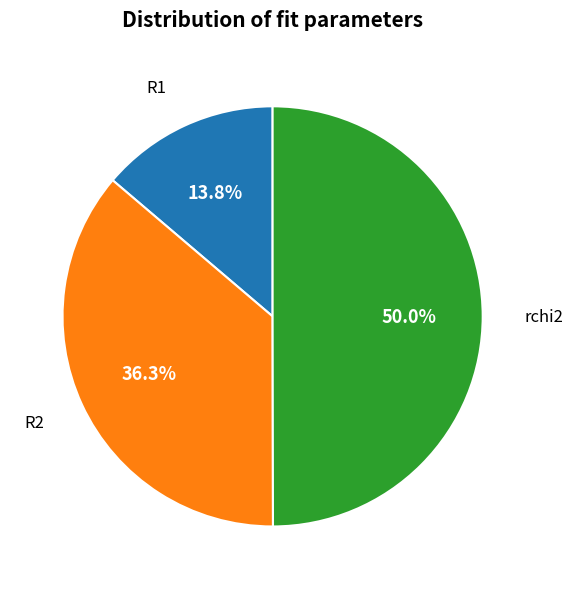

To the nearest percent, what is the average slice percentage?

33%